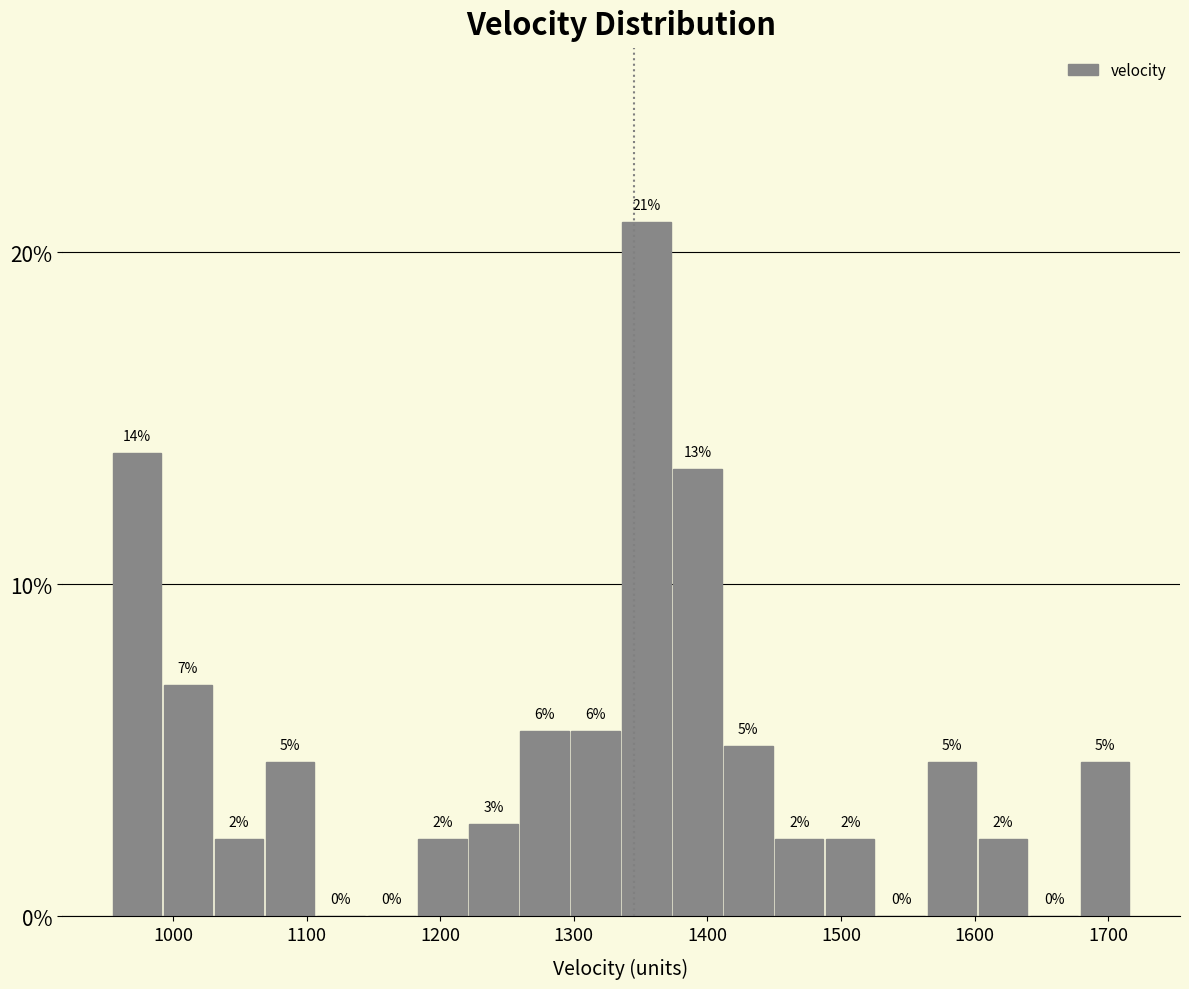

Read against the x-axis, roughly where is the centre of the tallest bar?

1350